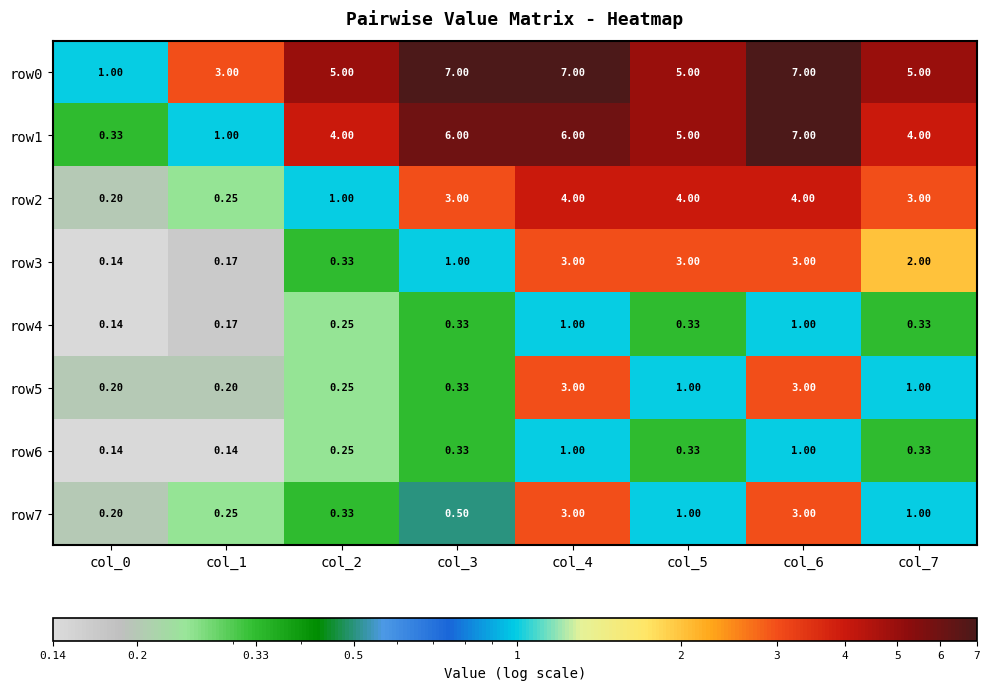

Is the value of row2 at col_1 greater than the value of row0 at col_7?

No